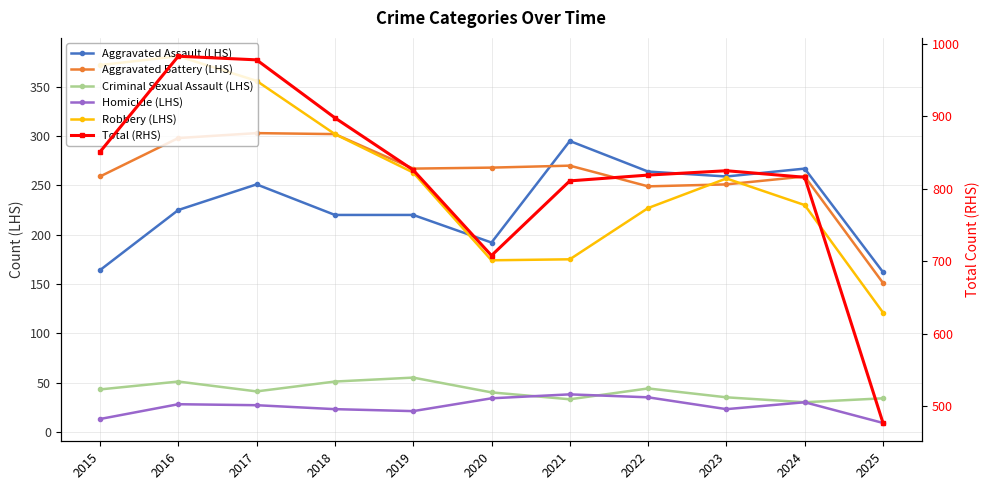

What is the average value of the Robbery (LHS) series?

260